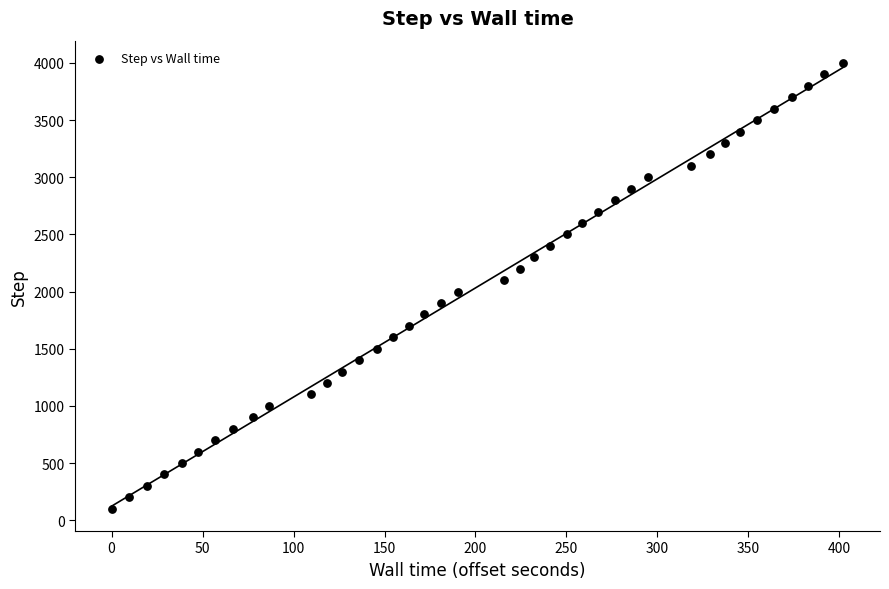

What is the range of Y values (max minus min)?

3900